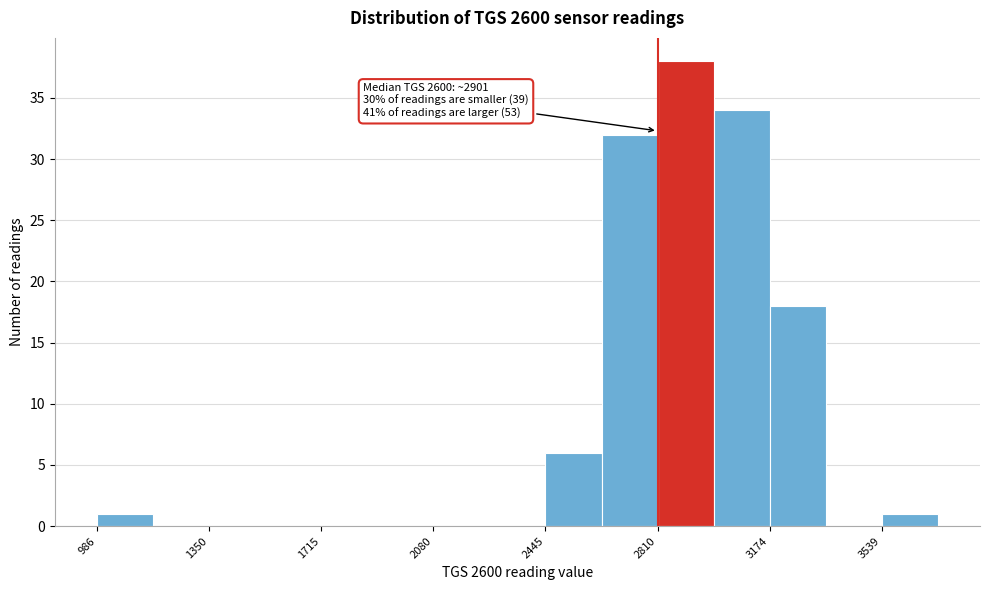

Around what value on the x-axis is the tallest bar? Give the approximate position of its centre, as read against the axis.

2900